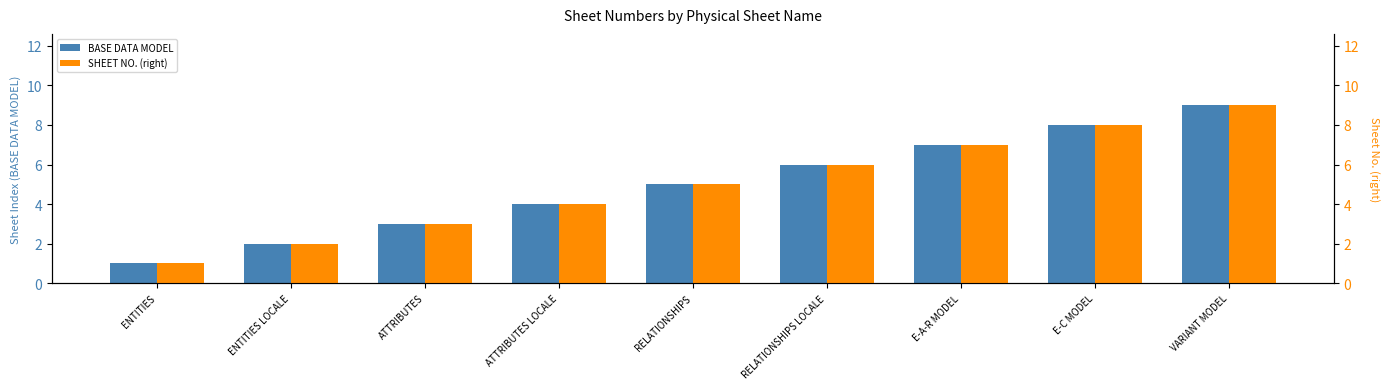

Which series changed the most between ENTITIES and ATTRIBUTES?

BASE DATA MODEL